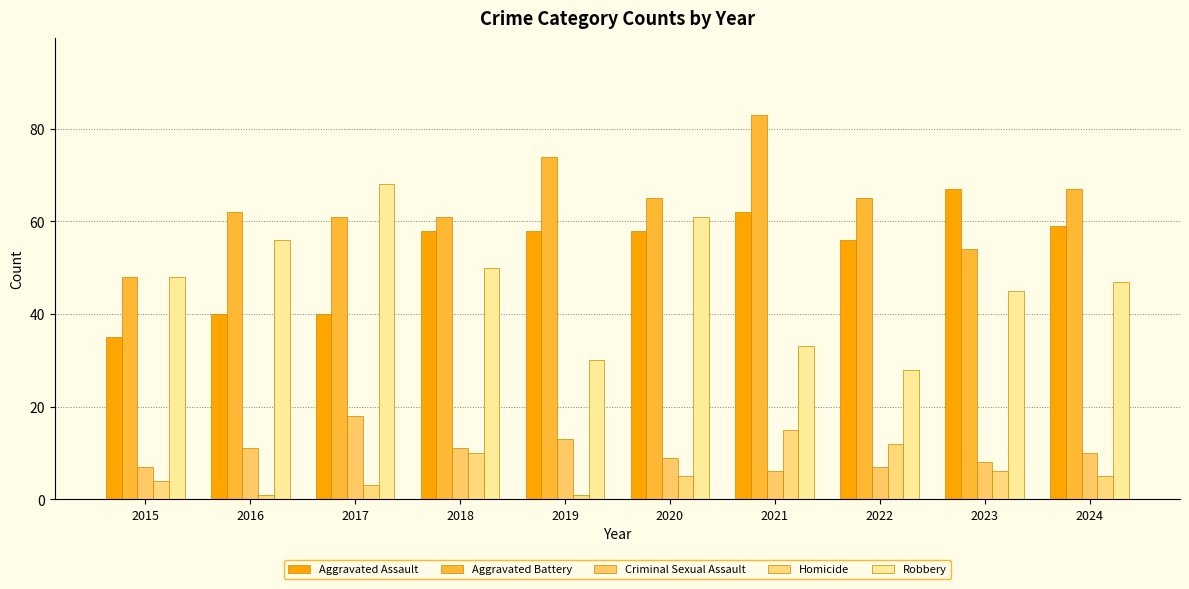

Reading right to left, transcribe all the data shown in this chart.

Aggravated Assault: 2024=59	2023=67	2022=56	2021=62	2020=58	2019=58	2018=58	2017=40	2016=40	2015=35
Aggravated Battery: 2024=67	2023=54	2022=65	2021=83	2020=65	2019=74	2018=61	2017=61	2016=62	2015=48
Criminal Sexual Assault: 2024=10	2023=8	2022=7	2021=6	2020=9	2019=13	2018=11	2017=18	2016=11	2015=7
Homicide: 2024=5	2023=6	2022=12	2021=15	2020=5	2019=1	2018=10	2017=3	2016=1	2015=4
Robbery: 2024=47	2023=45	2022=28	2021=33	2020=61	2019=30	2018=50	2017=68	2016=56	2015=48